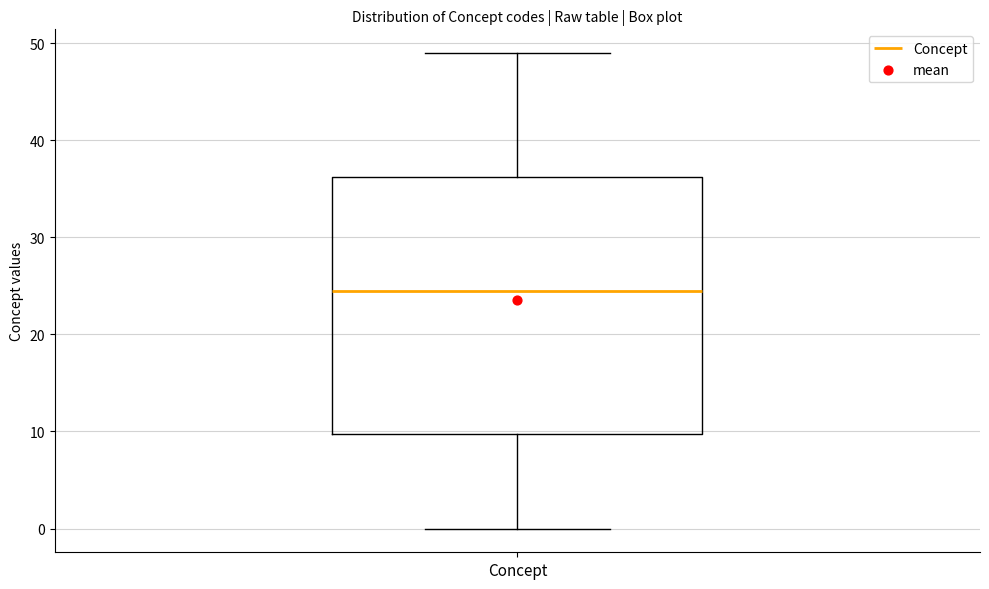

Read this box plot against the y-axis: the position of the median line, the range covered by the box, and the ends of both whiskers. The values are not printed on the chart, so give them approximately, as read against the axis.

median 25, box 10 to 36, whiskers 0 to 49